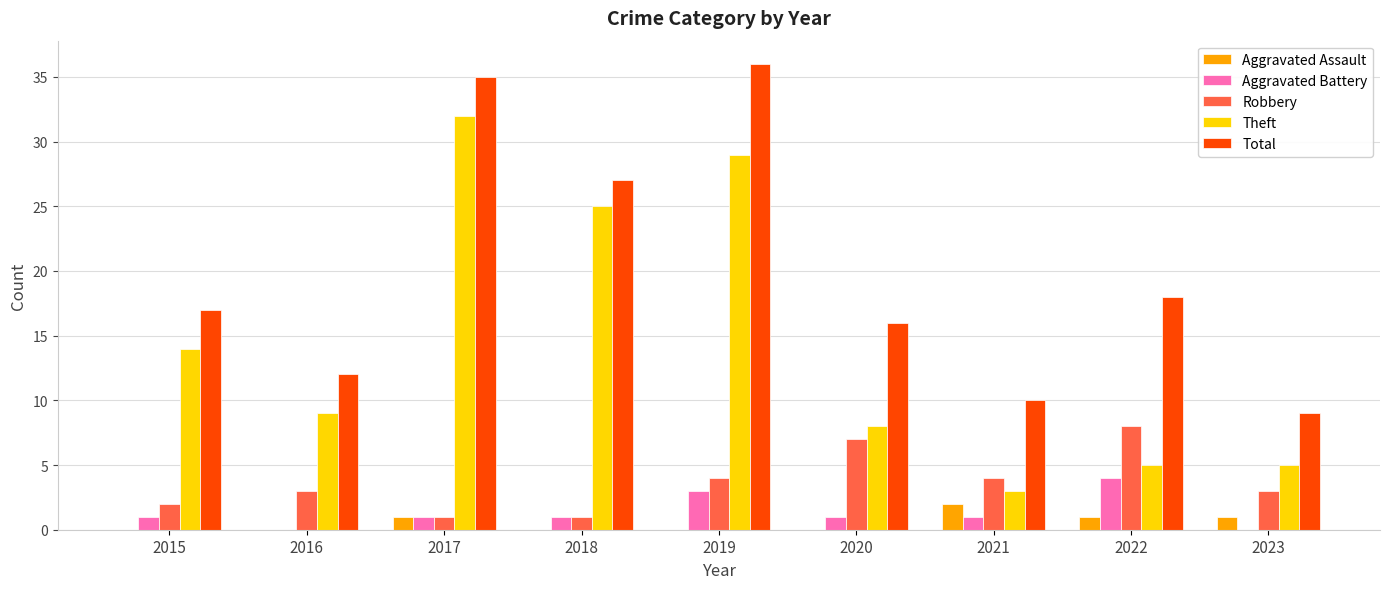

What is the average value of the Aggravated Battery series?

1